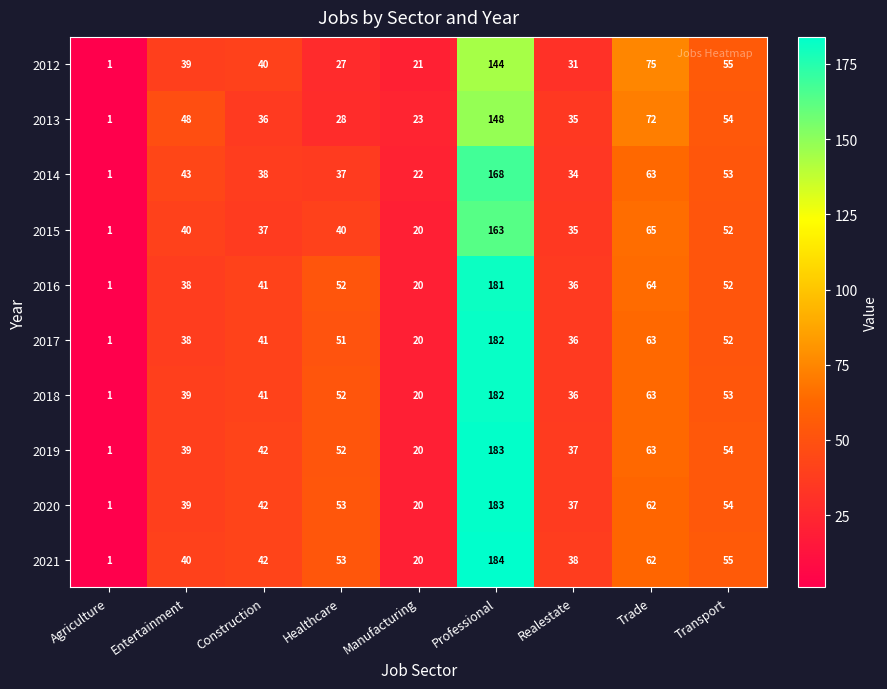

True or false: 2021 has a value of 20 at Manufacturing.

True